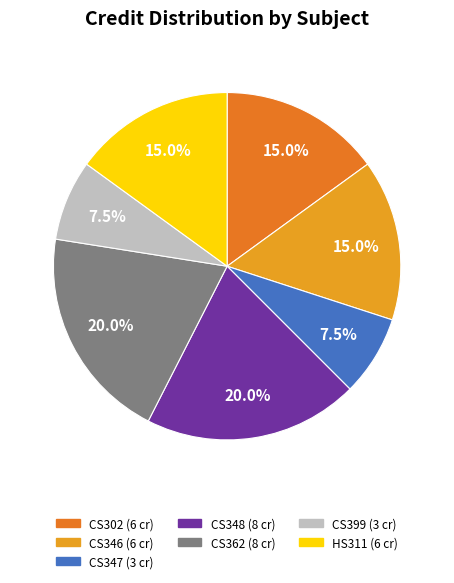

Is there a majority slice in this chart?

No